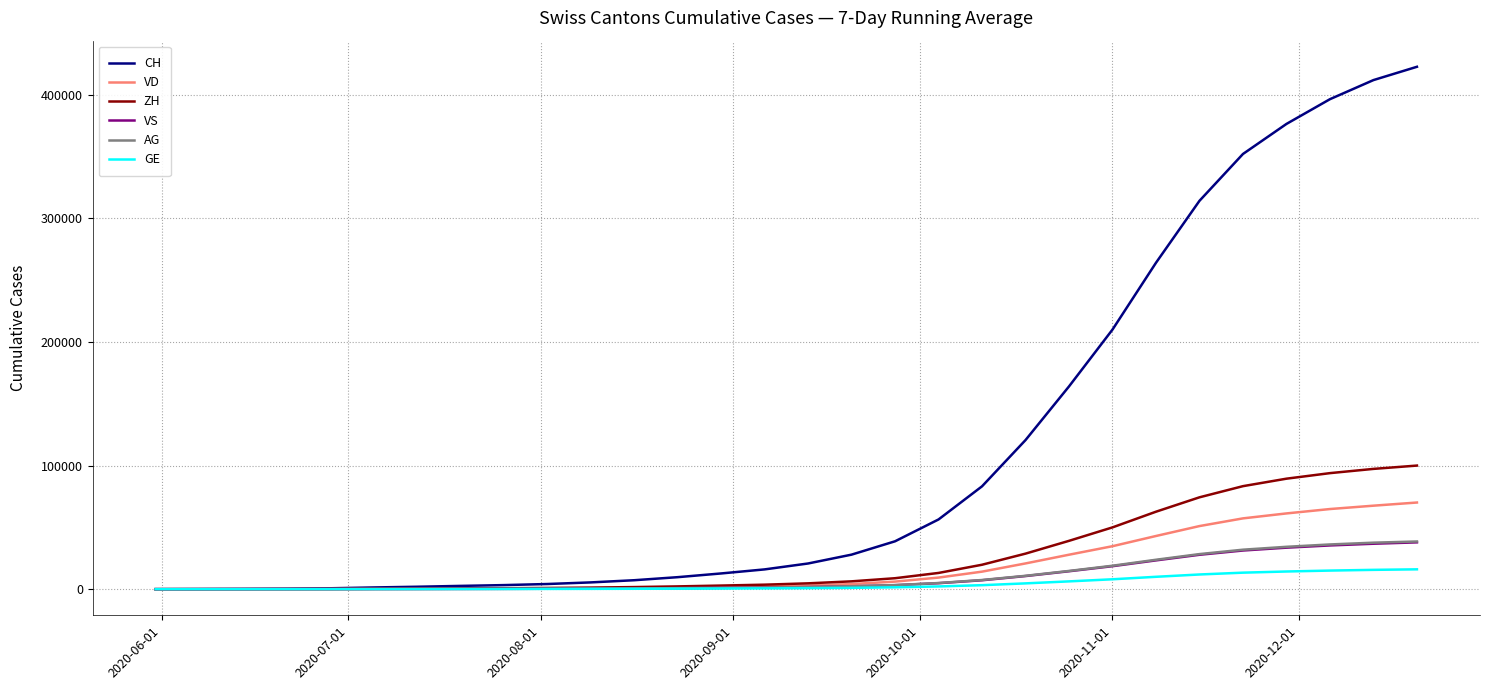

What is the average value of the ZH series?

26238